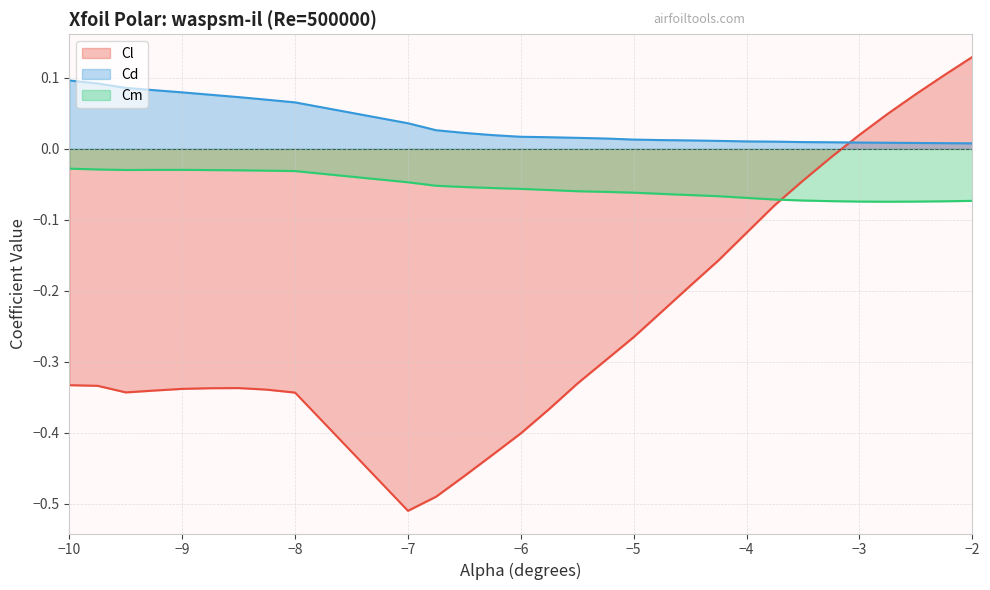

How many lines are shown in the chart?

3